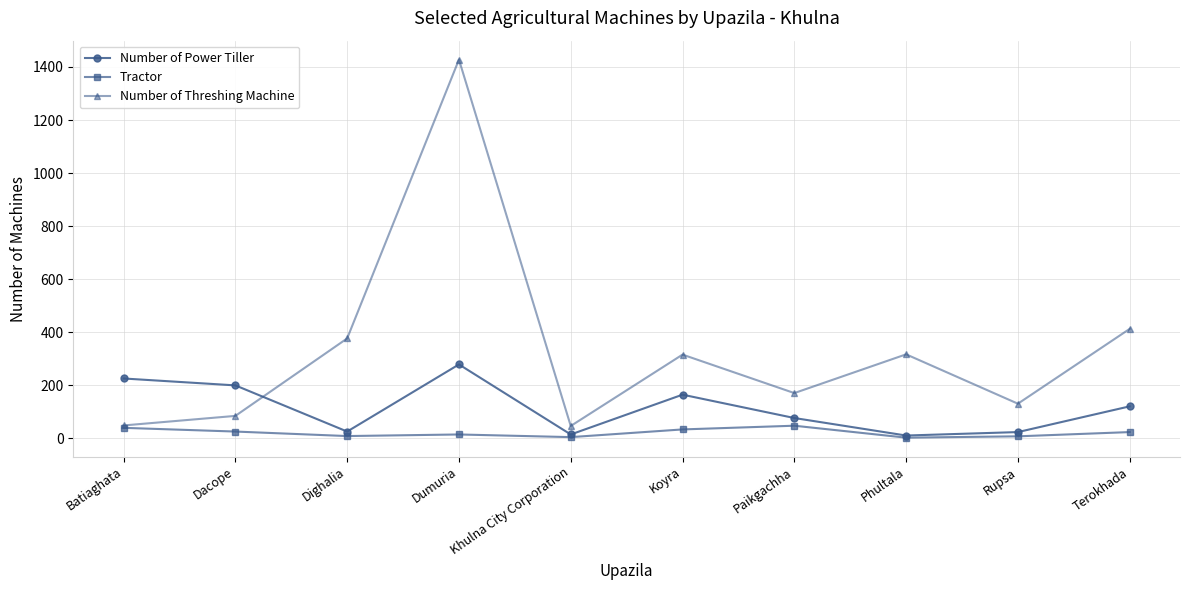

How many data points does each series have?

10